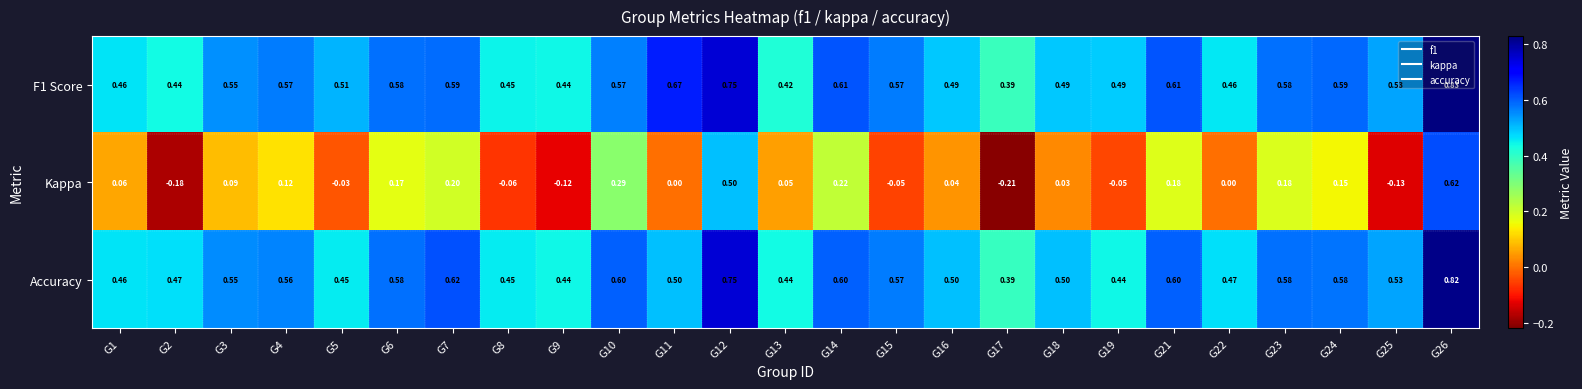

Is the value of Accuracy at G5 greater than the value of Kappa at G15?

Yes